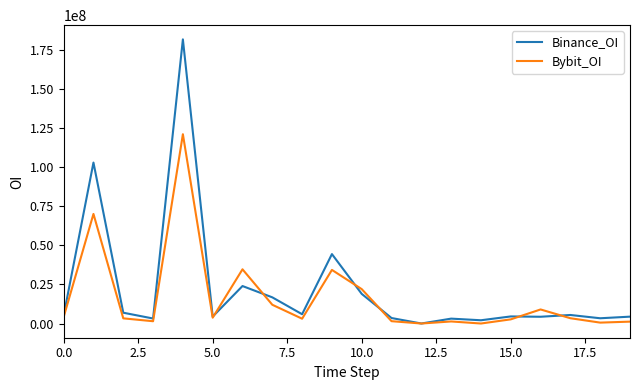

After their last crossing, which series has the higher values: Bybit_OI or Binance_OI?

Binance_OI